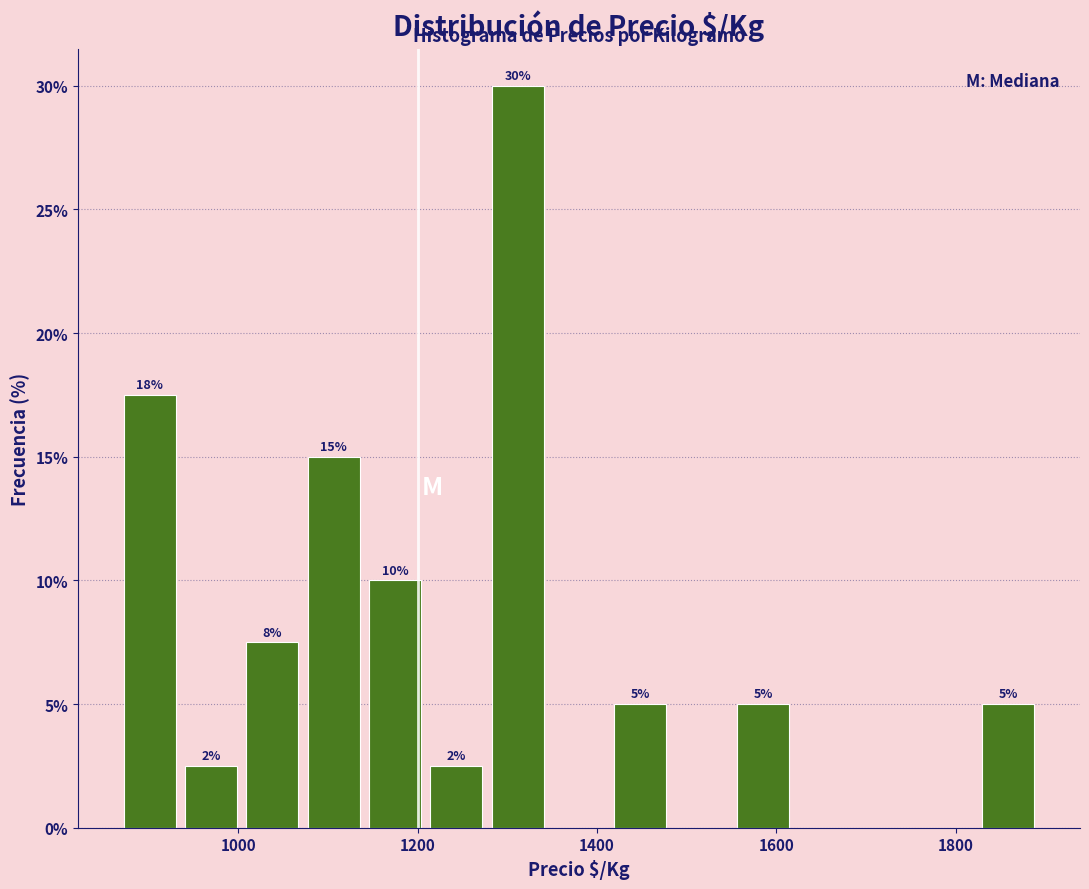

Around what value on the x-axis is the tallest bar? Give the approximate position of its centre, as read against the axis.

1320